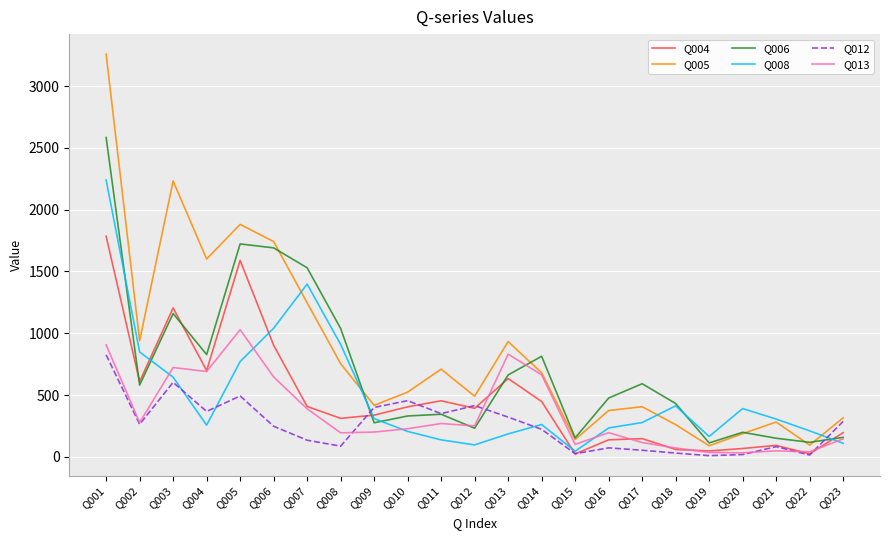

Is it true that Q005 equals 124 at Q023?

False